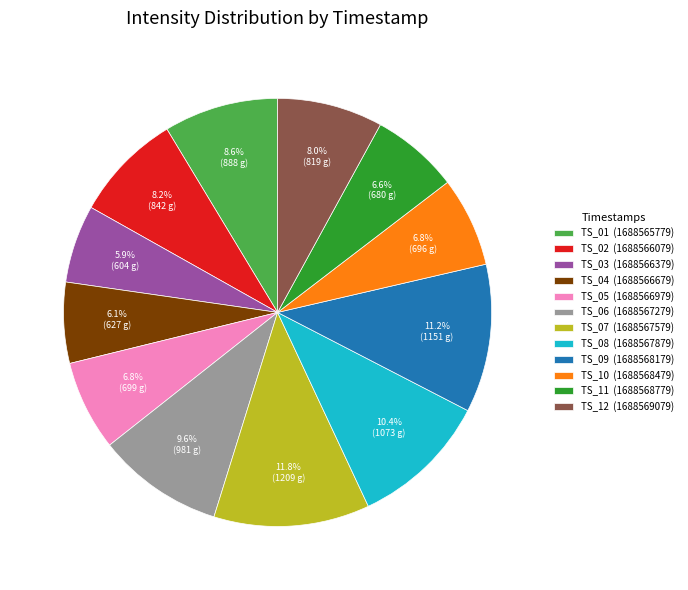

What is the largest slice in the pie chart?

TS_07 (1688567579)